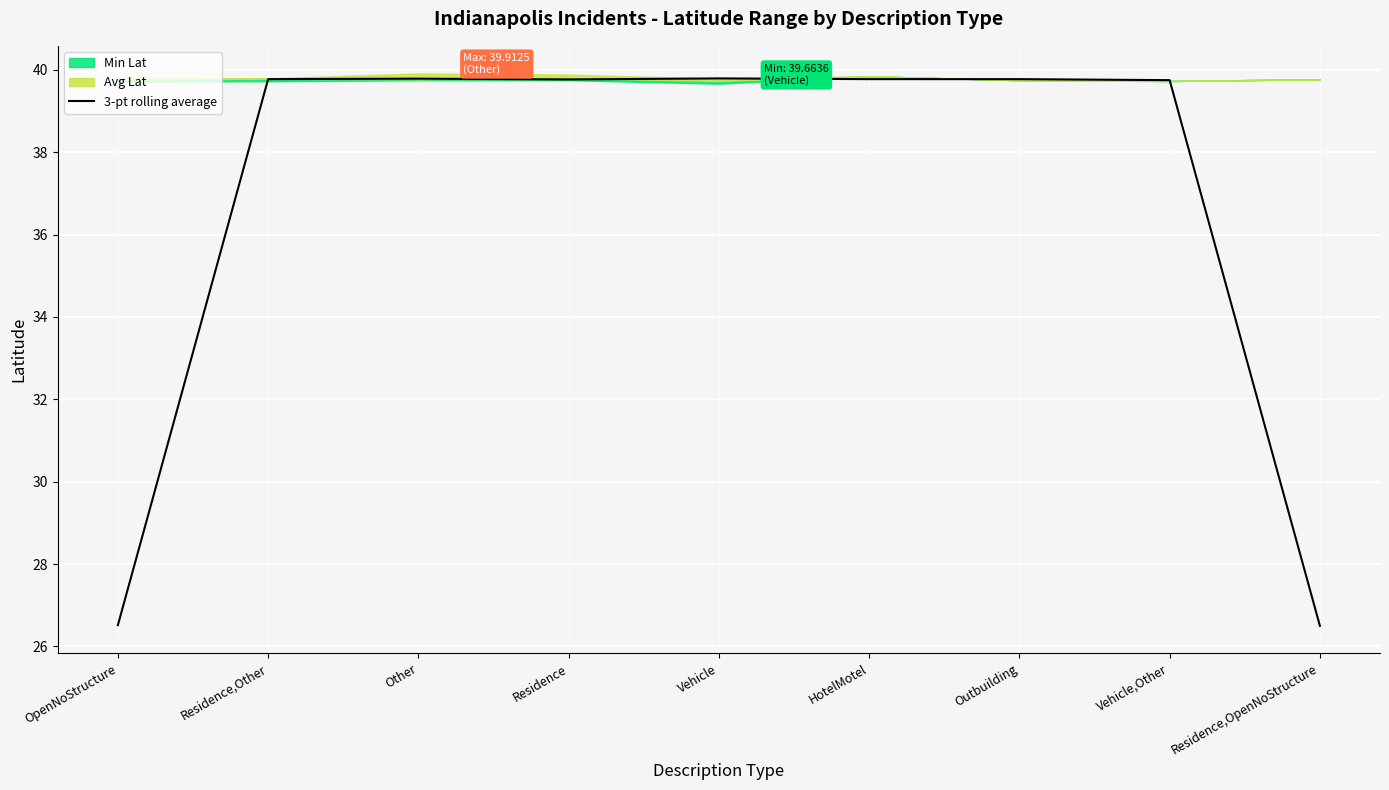

True or false: 3-pt rolling average has a value of 23.0 at Vehicle,Other.

False